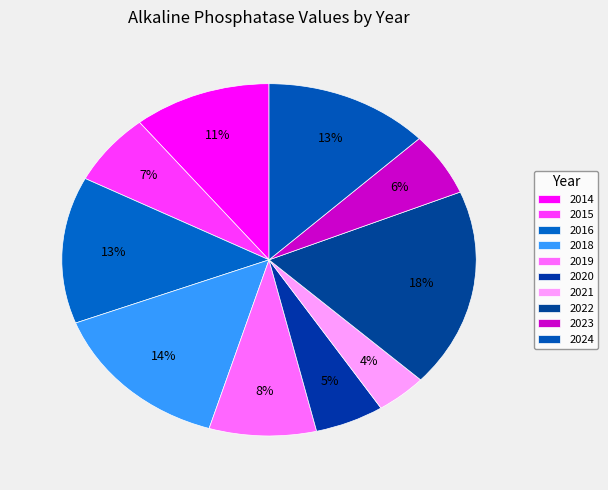

How many segments does this pie chart have?

10